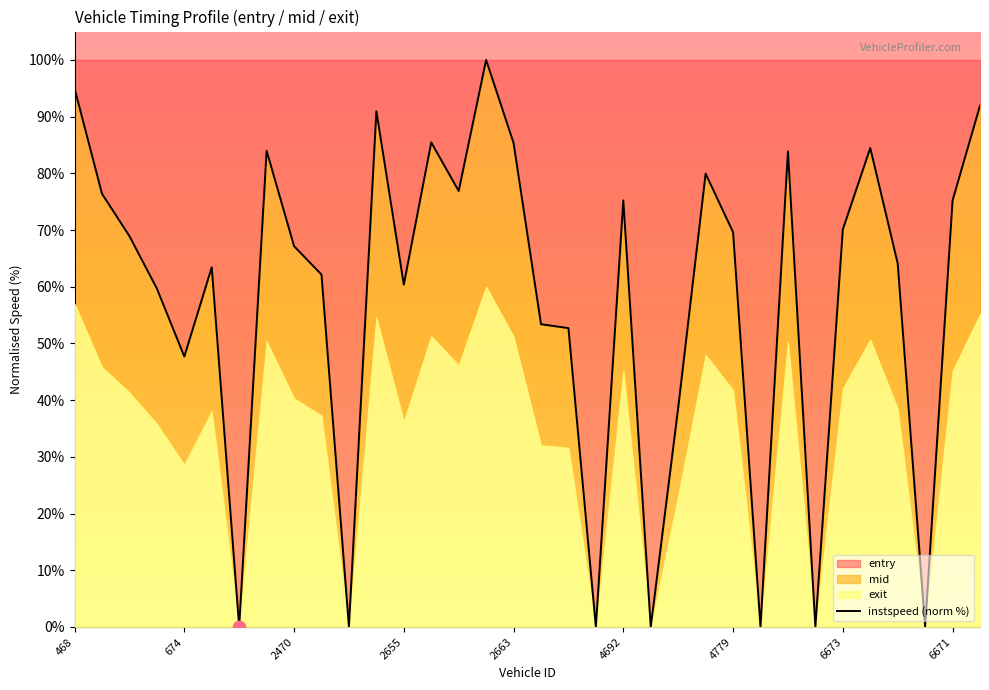

True or false: entry has a value of 69.6 at 4779.

True